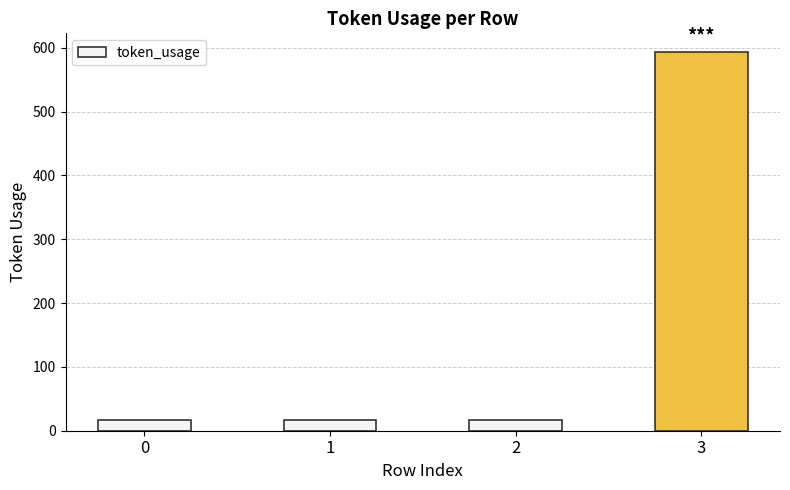

Are the bars horizontal?

No